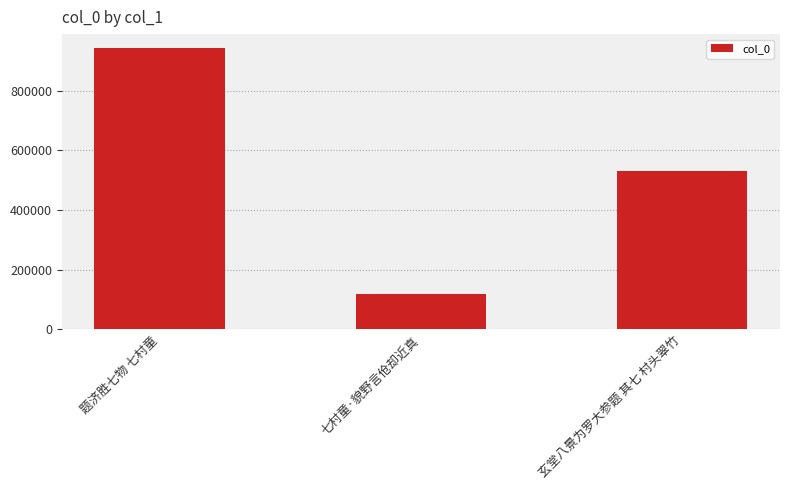

What is the average value?

531827